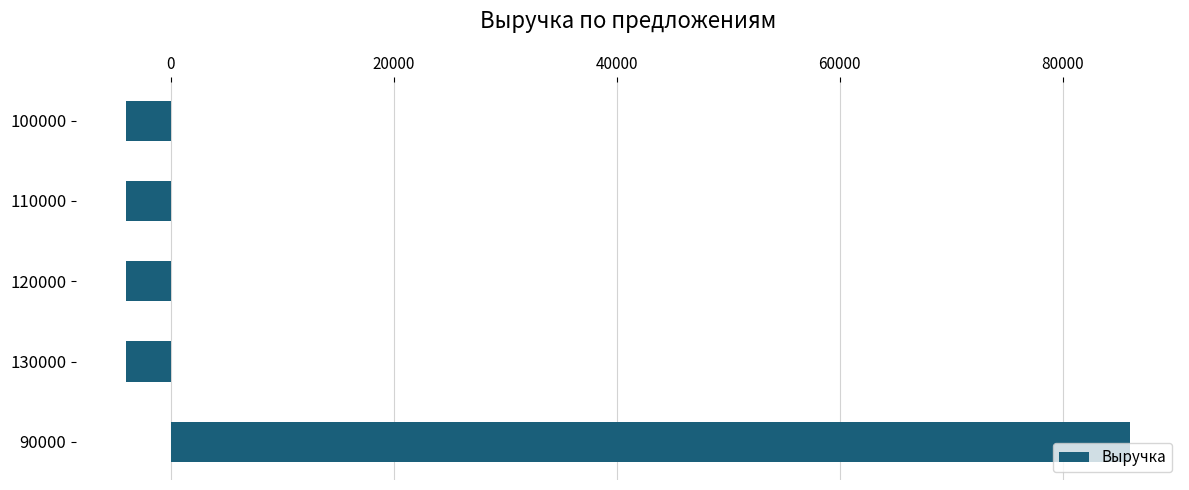

What is the sum of the values at 100000 and 90000?

82000